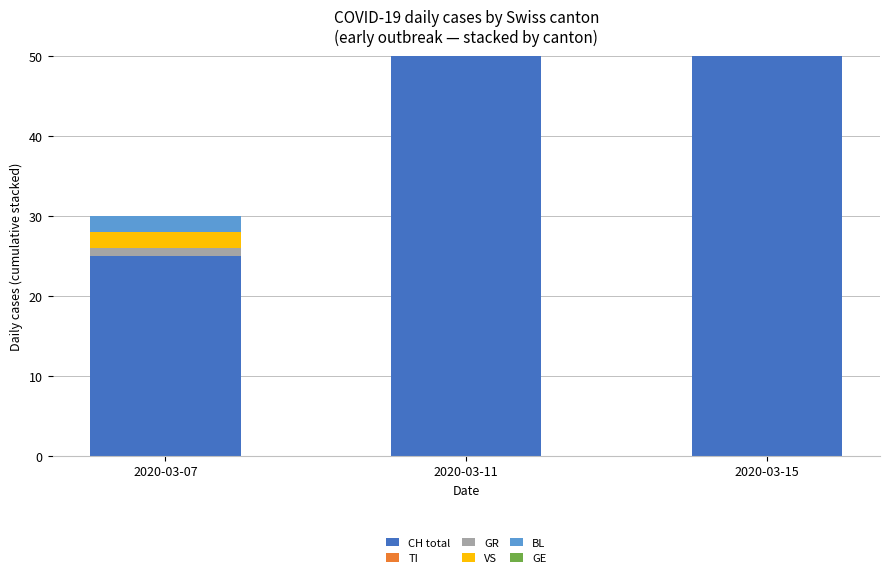

What is the difference between the maximum and second lowest values in the CH total series?

72